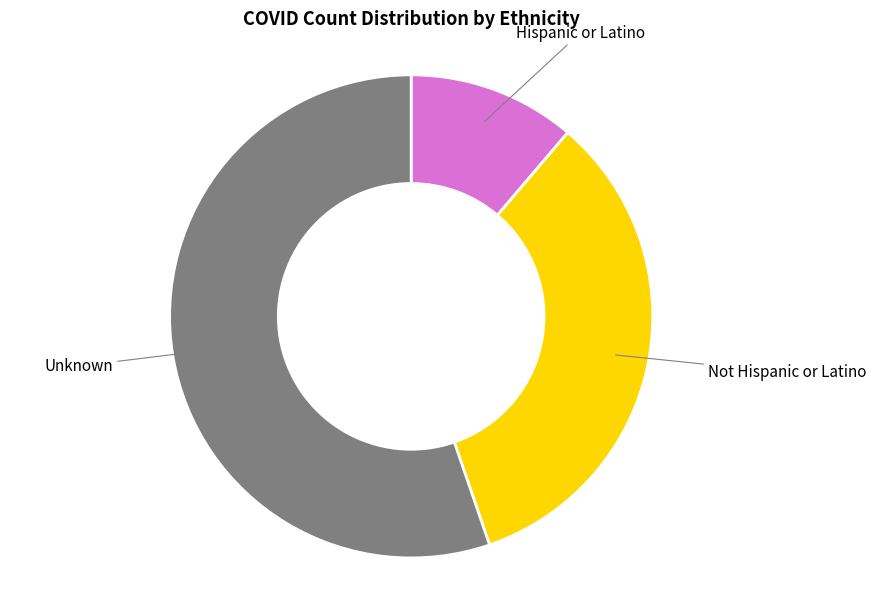

Between Hispanic or Latino and Unknown, which is larger?

Unknown